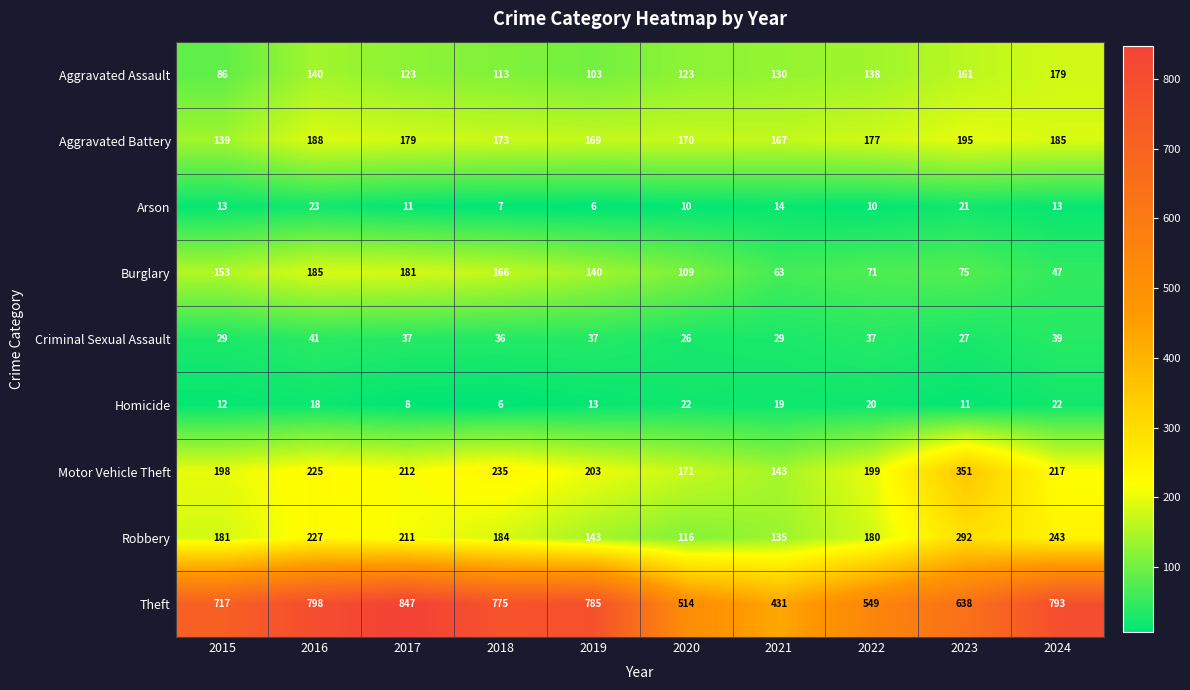

What is the spread (max minus min) of values at 2019?

779